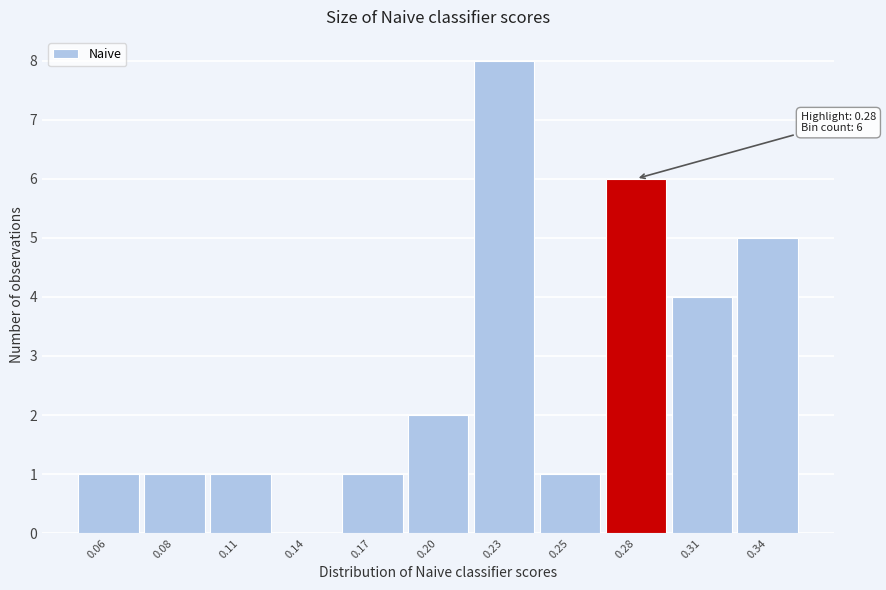

Reading left to right, what are all the values shown in this chart?

0.06=1	0.08=1	0.11=1	0.14=0	0.17=1	0.20=2	0.23=8	0.25=1	0.28=6	0.31=4	0.34=5